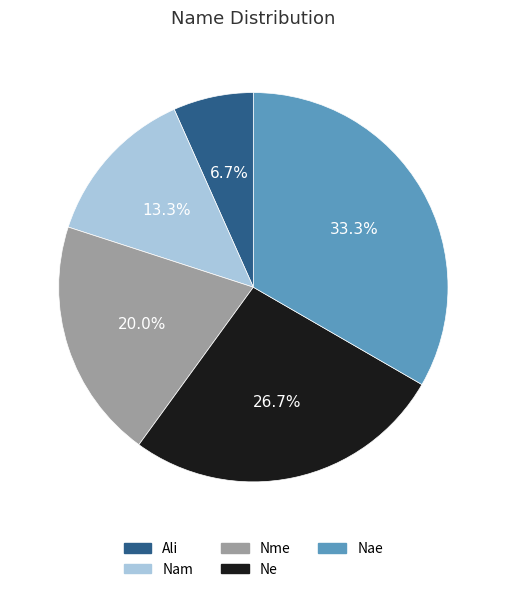

How many segments does this pie chart have?

5